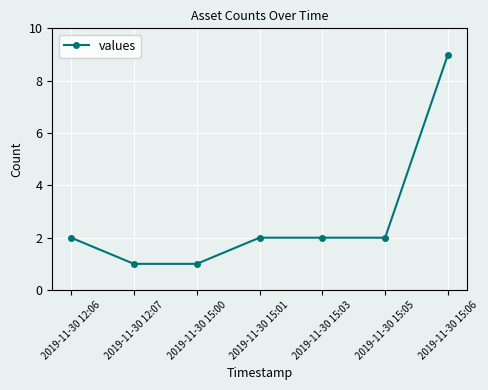

What is the label of the 1st point from the left?

2019-11-30 12:06